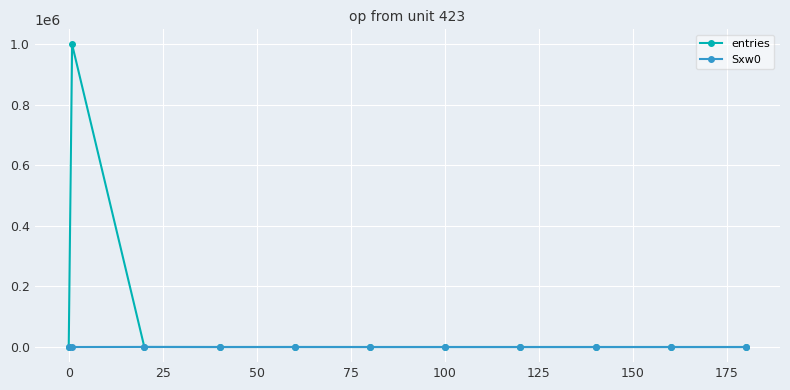

Which series has the widest spread of values?

entries